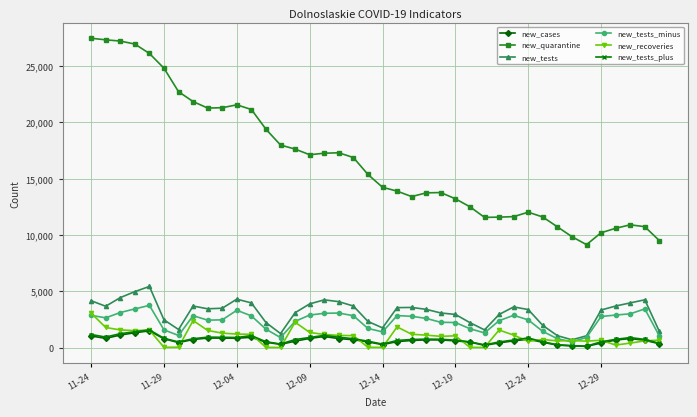

True or false: new_cases has more than 0 points higher than both neighbors.

True